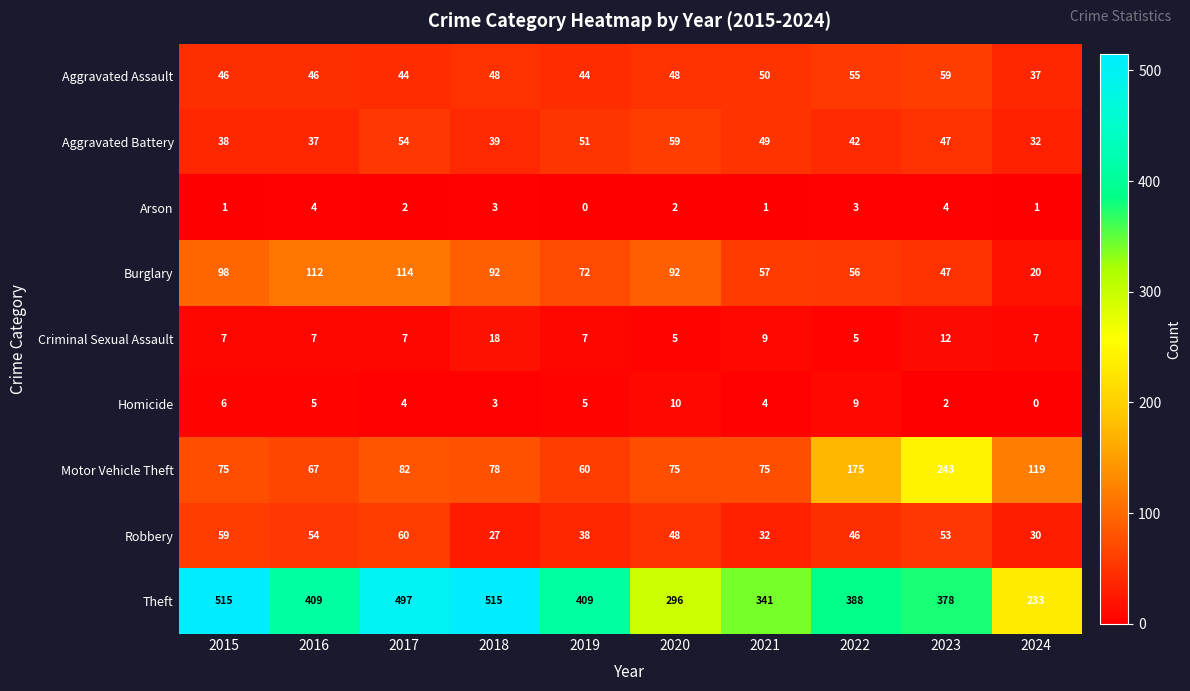

How many data points in Criminal Sexual Assault are less than 7?

2